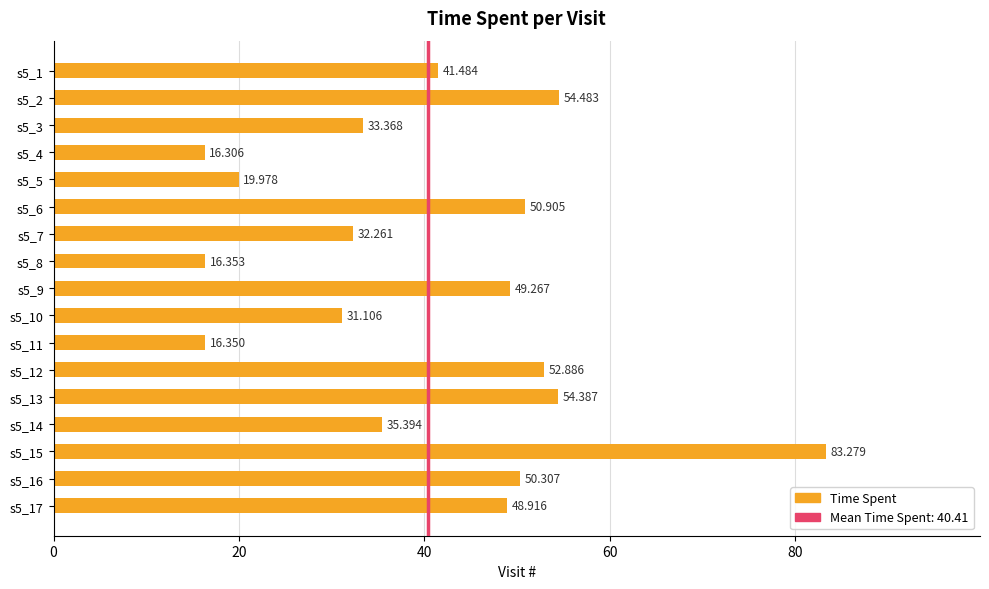

At which label is the value closest to 49?

s5_17